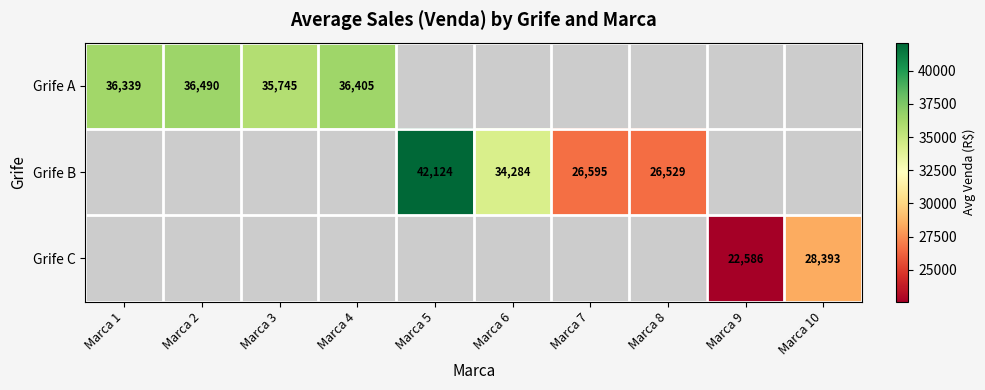

Count the number of categories in the chart.

10